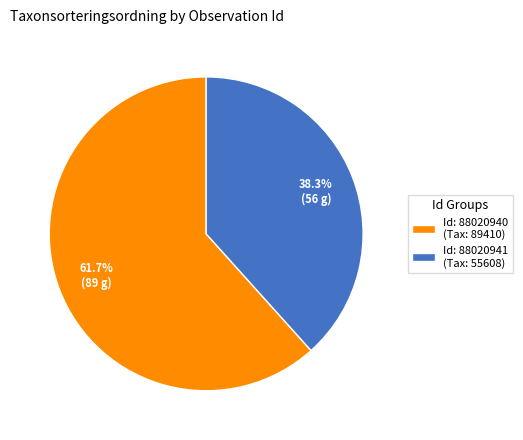

Is the sum of Id: 88020941 (Tax: 55608) and Id: 88020940 (Tax: 89410) greater than half?

Yes